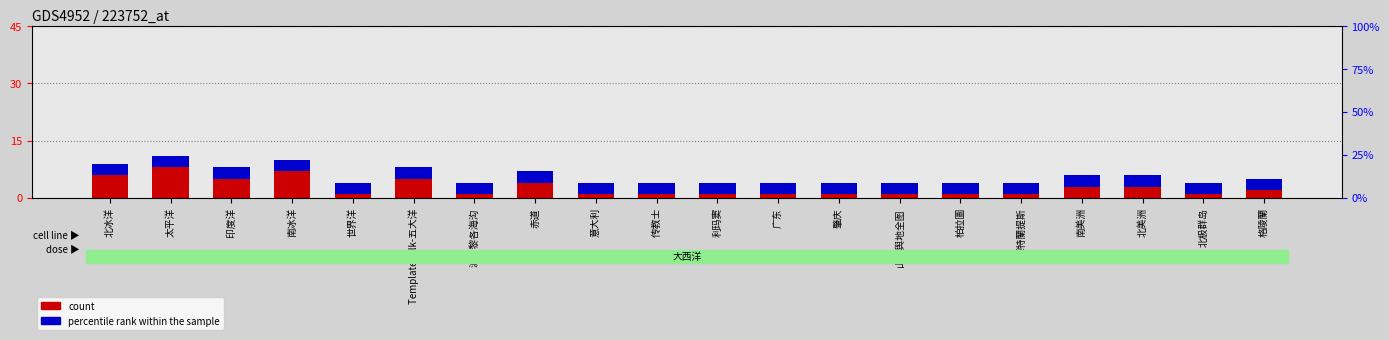

Is the value of count at 意大利 greater than the value of percentile rank within the sample at 利玛窦?

No